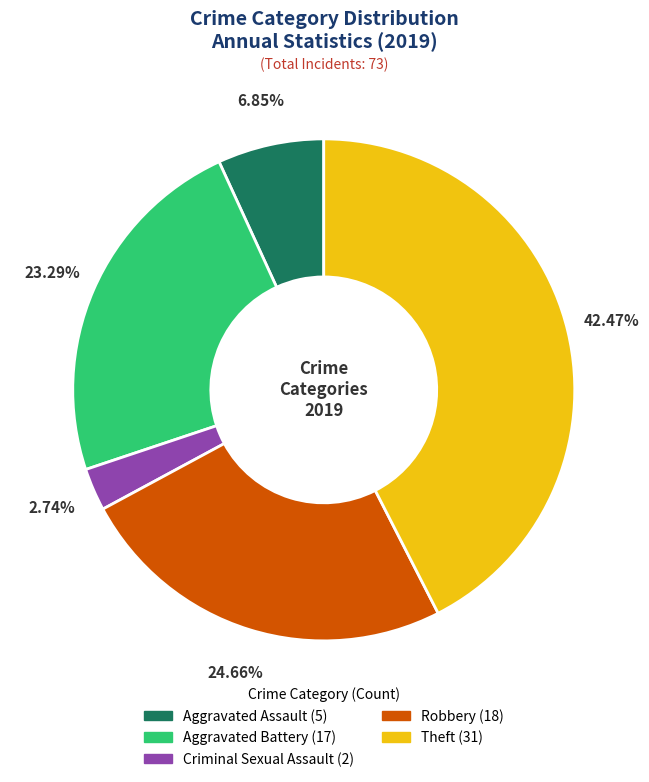

How many slices are in this pie chart?

5